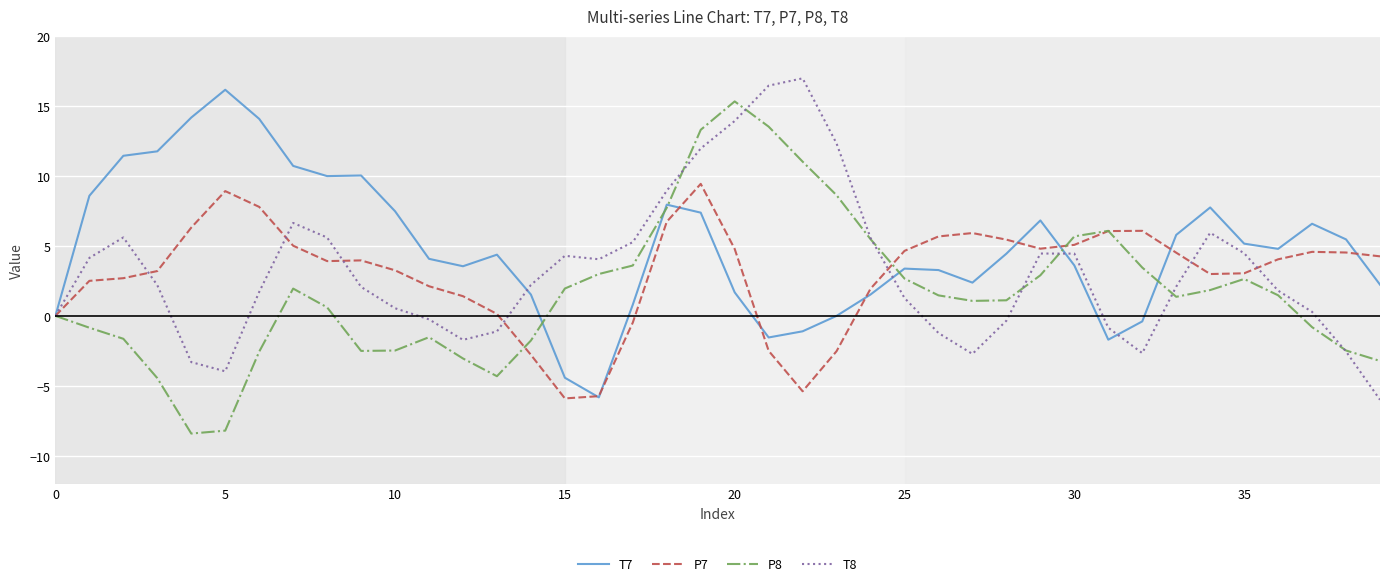

What is the maximum value for T8?

17.0